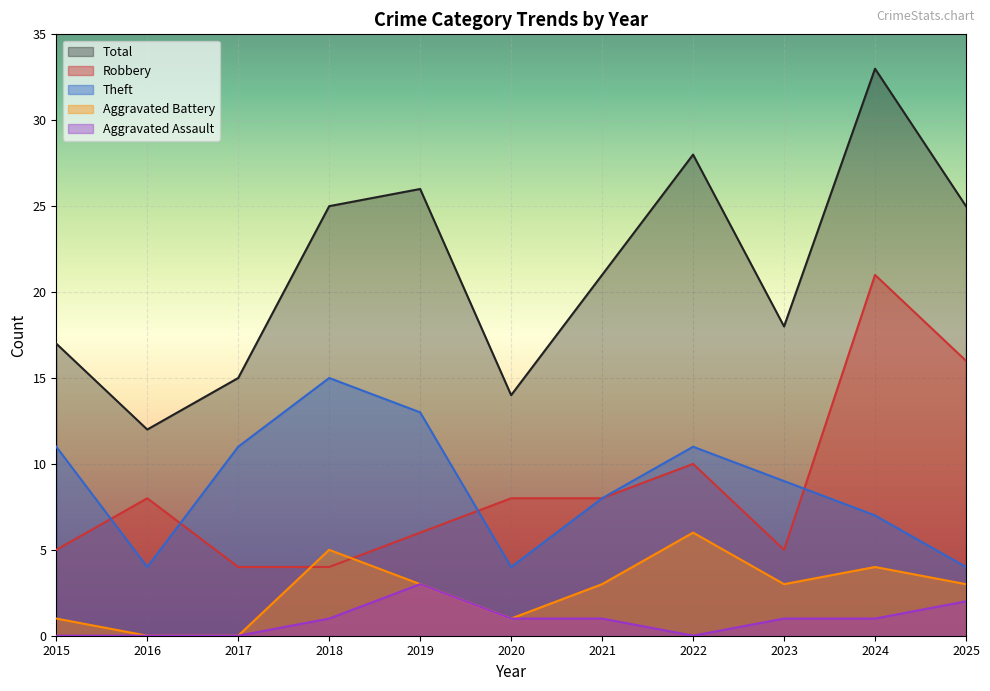

How many lines are shown in the chart?

5